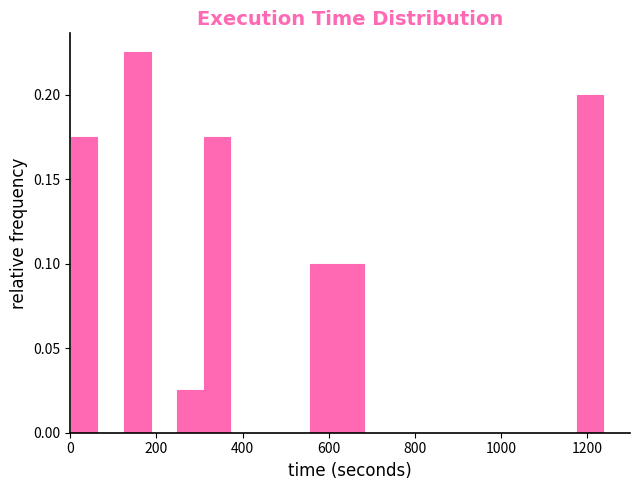

Around what value on the x-axis is the tallest bar? Give the approximate position of its centre, as read against the axis.

160